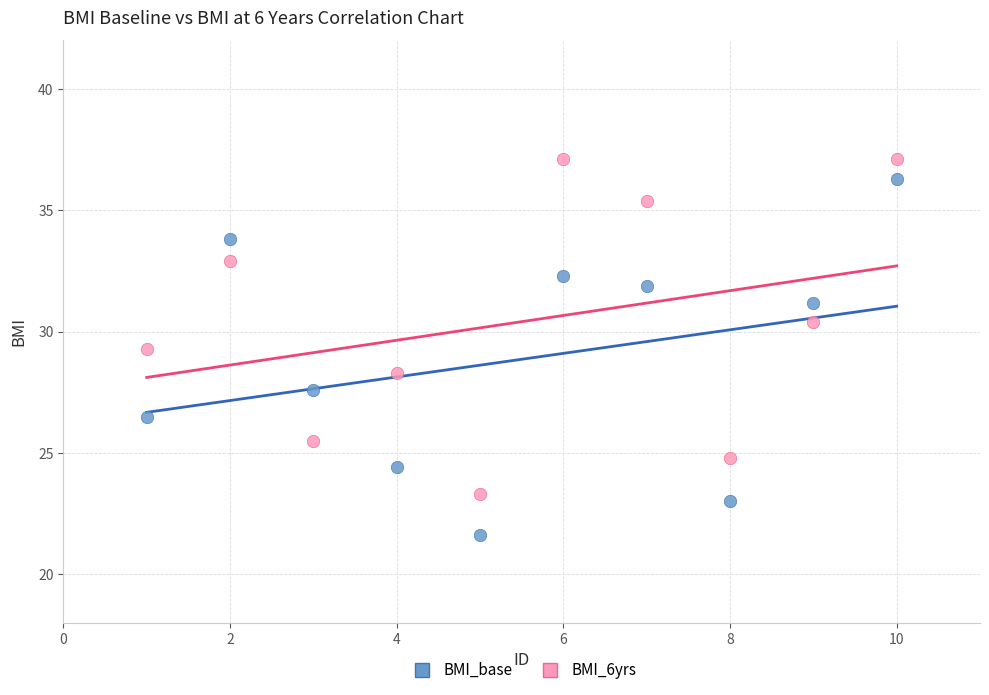

What is the X range (max minus min) for the scatter plot?

9.0